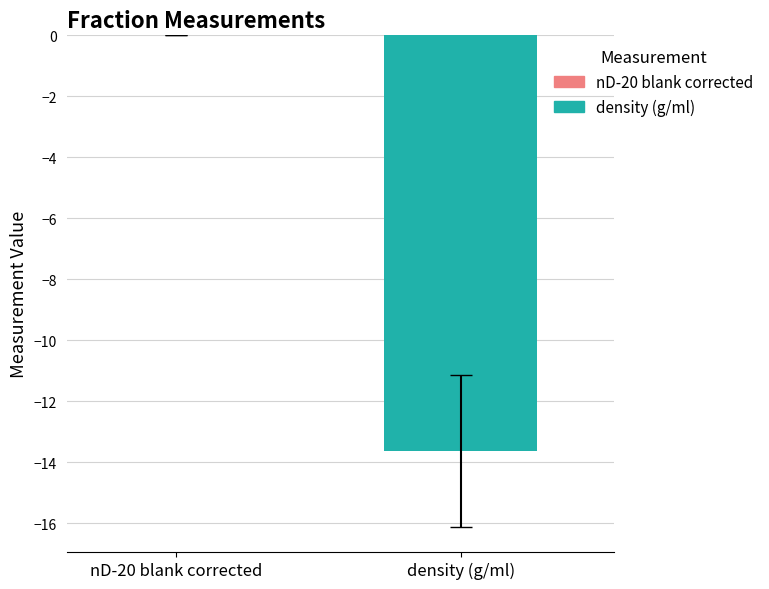

What is the smallest value displayed?

-13.6